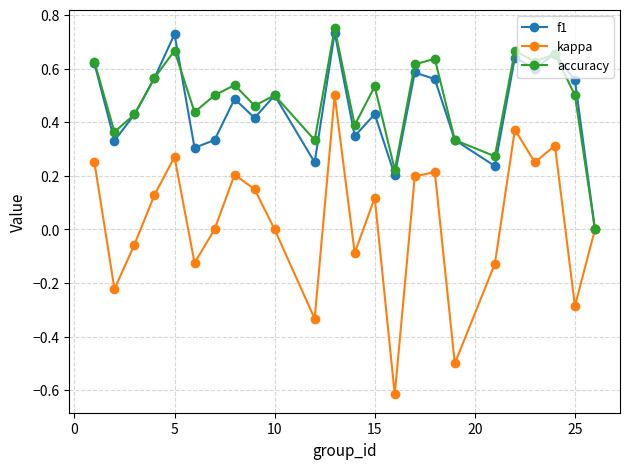

Which series has the largest range (max minus min)?

kappa